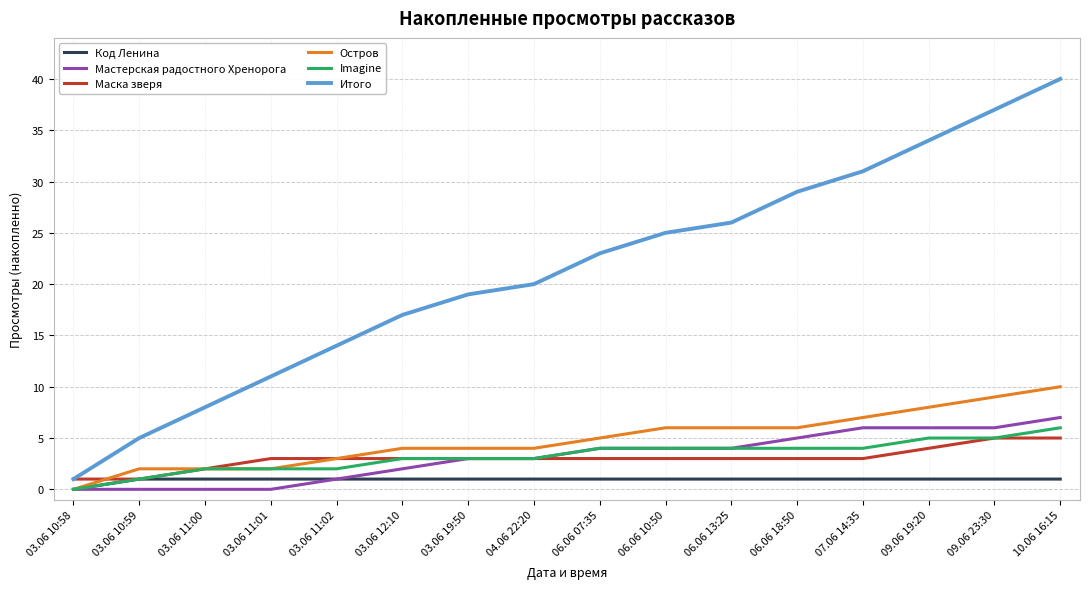

Is it true that Итого equals 37 at 09.06 23:30?

True